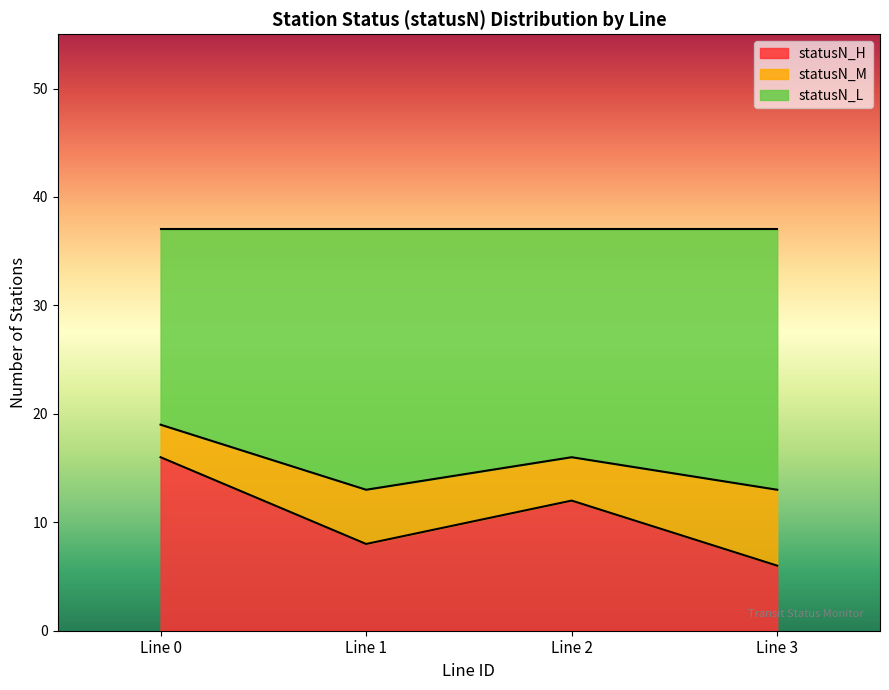

Which has a higher value, lineID_2 or lineID_3?

lineID_2